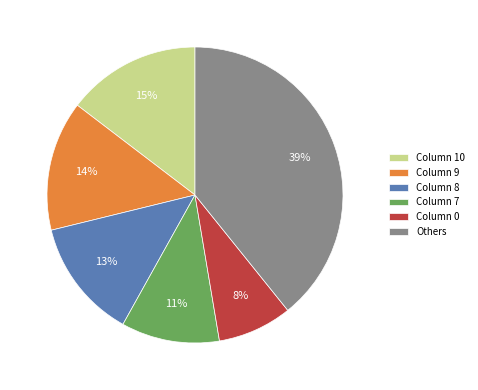

To the nearest percent, what portion does Column 8 represent?

13%